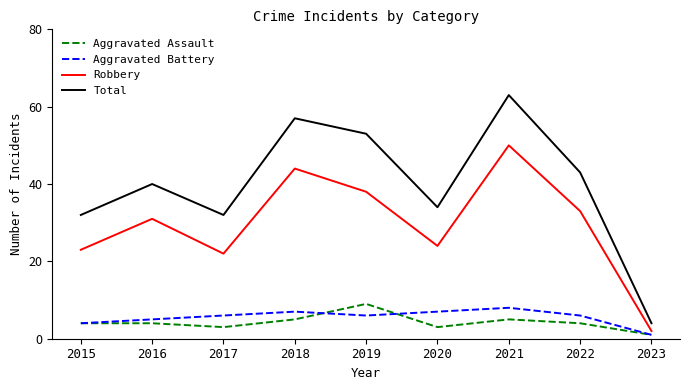

True or false: Robbery and Aggravated Assault cross at least once.

False